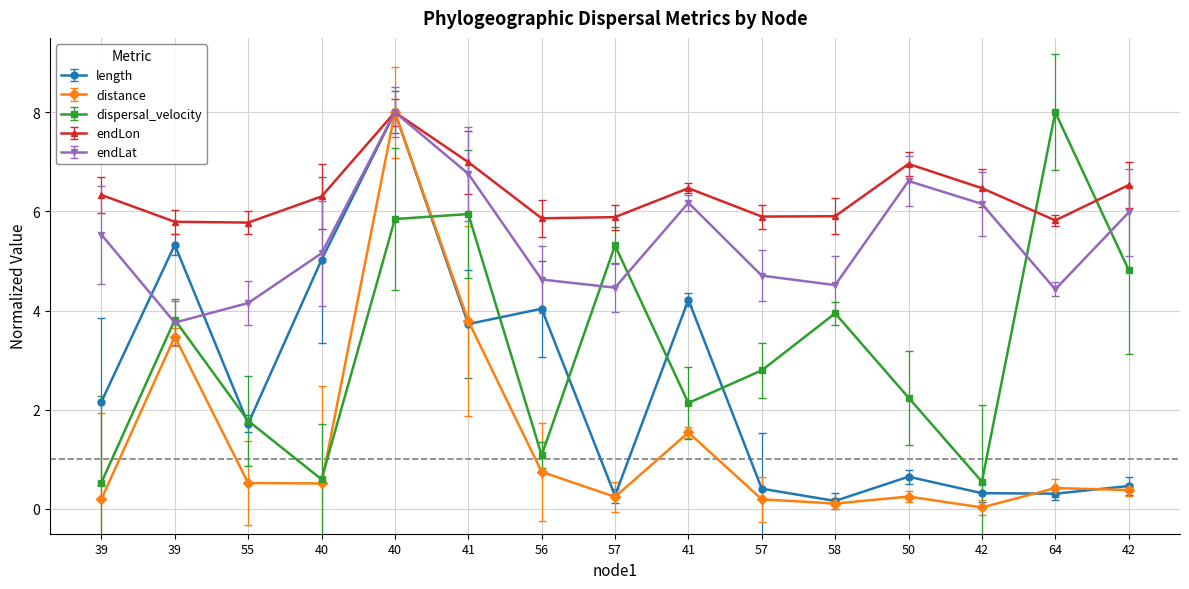

What are all the series names shown in the legend?

length, distance, dispersal_velocity, endLon, endLat